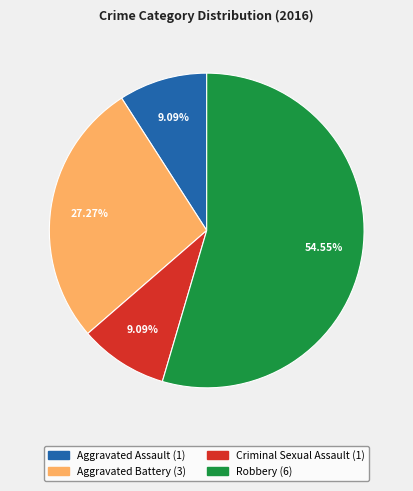

Count the number of slices in the pie.

4